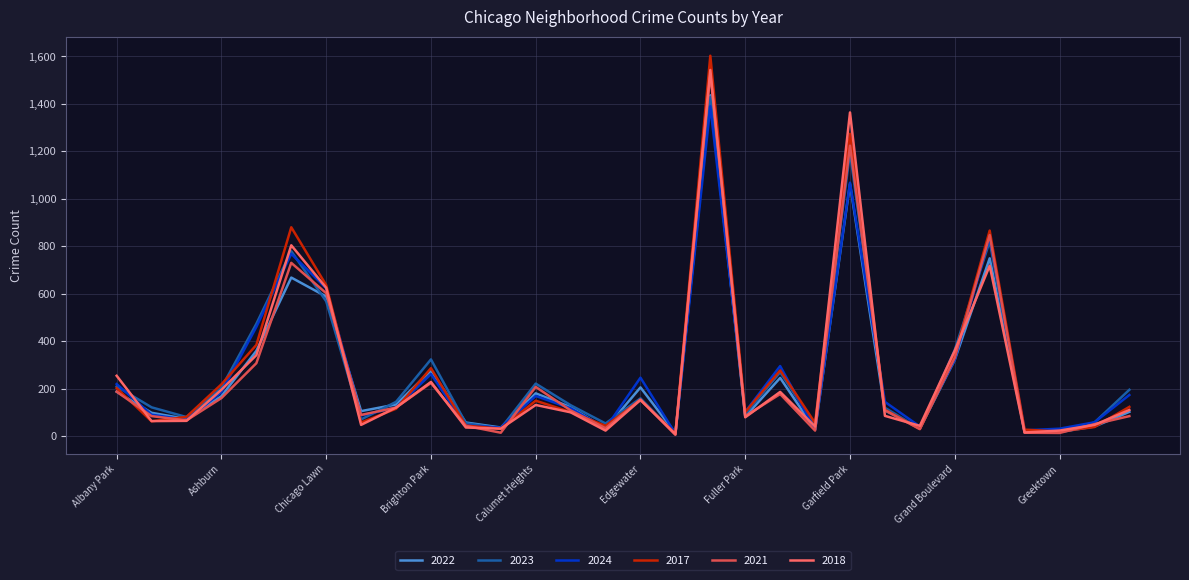

Which series has the largest range (max minus min)?

2017